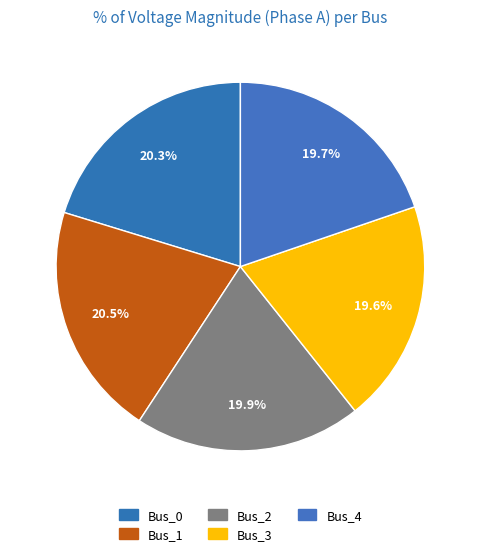

What is the smallest slice in the pie chart?

Bus_3